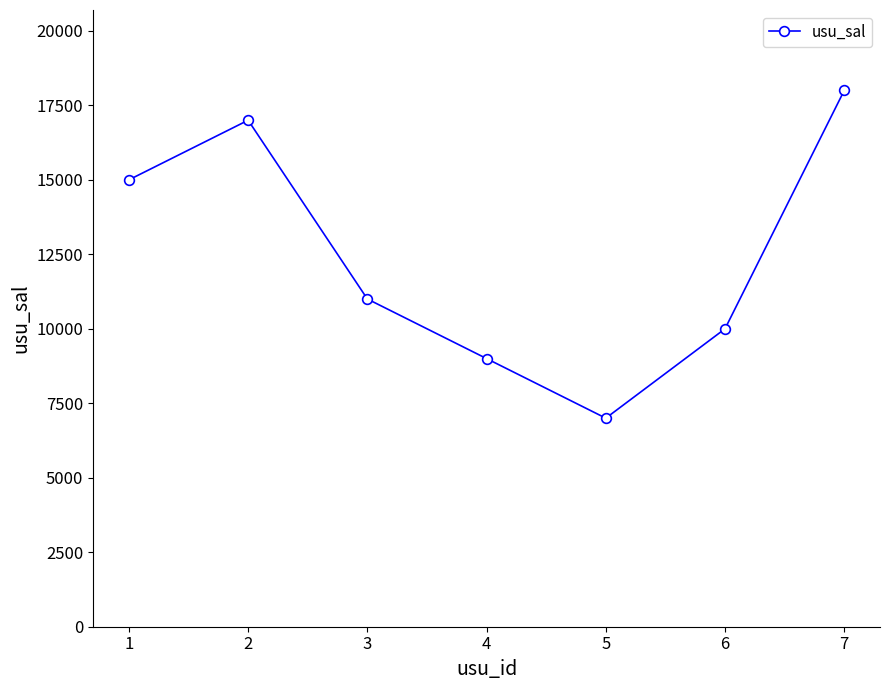

What is the sum of all values?

87000